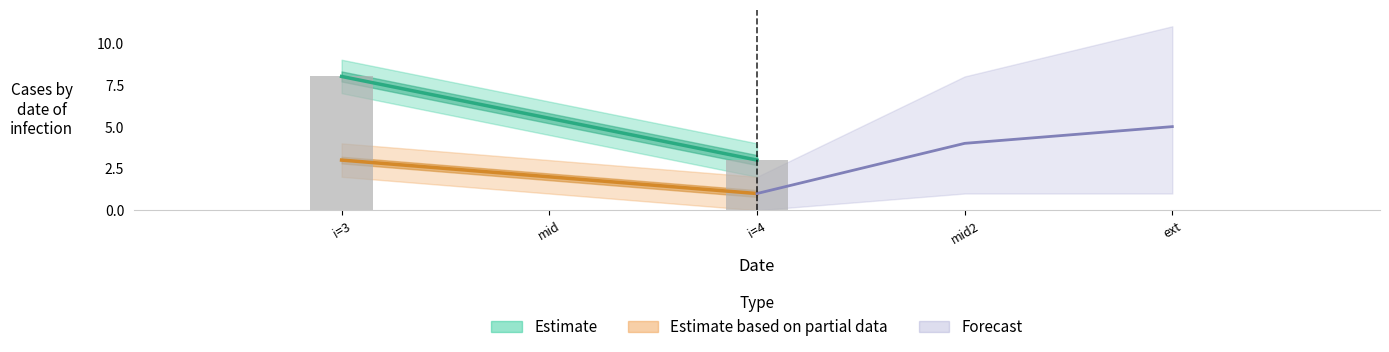

What is the minimum value shown in the chart?

1